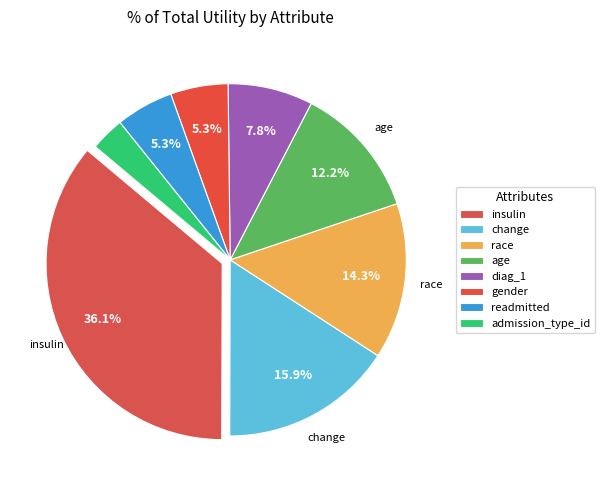

How many slices are in this pie chart?

8